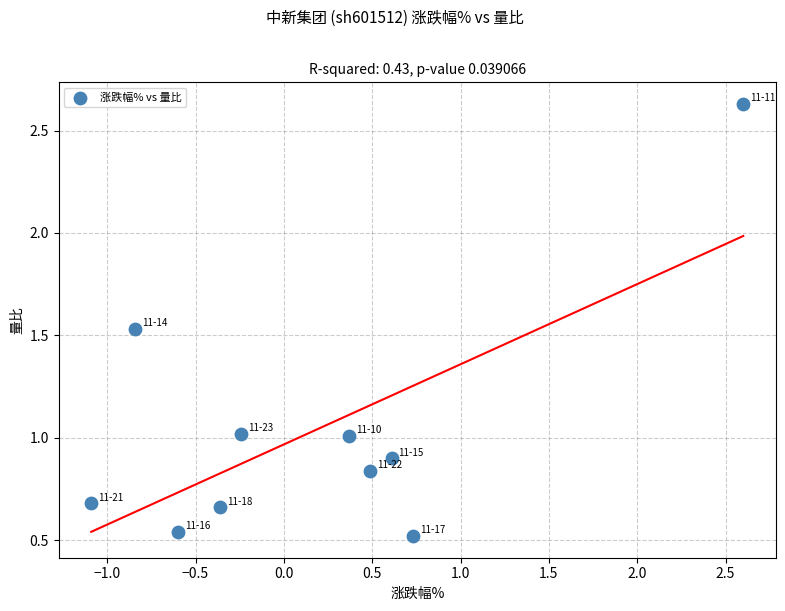

What is the range of X values (max minus min)?

3.7